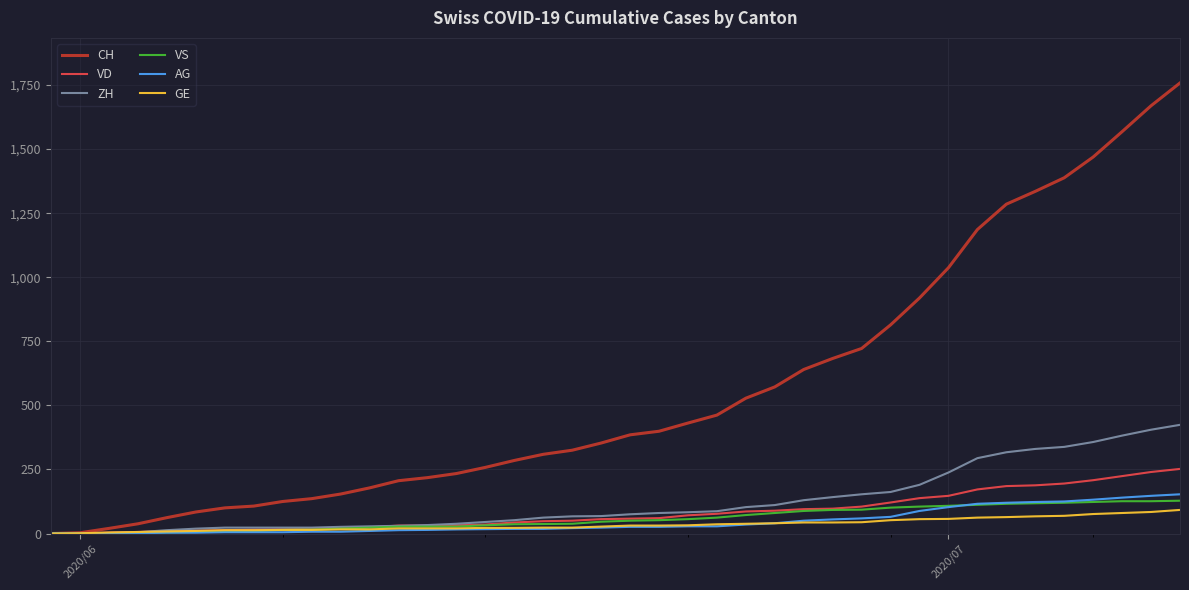

Count the number of data series in this chart.

6